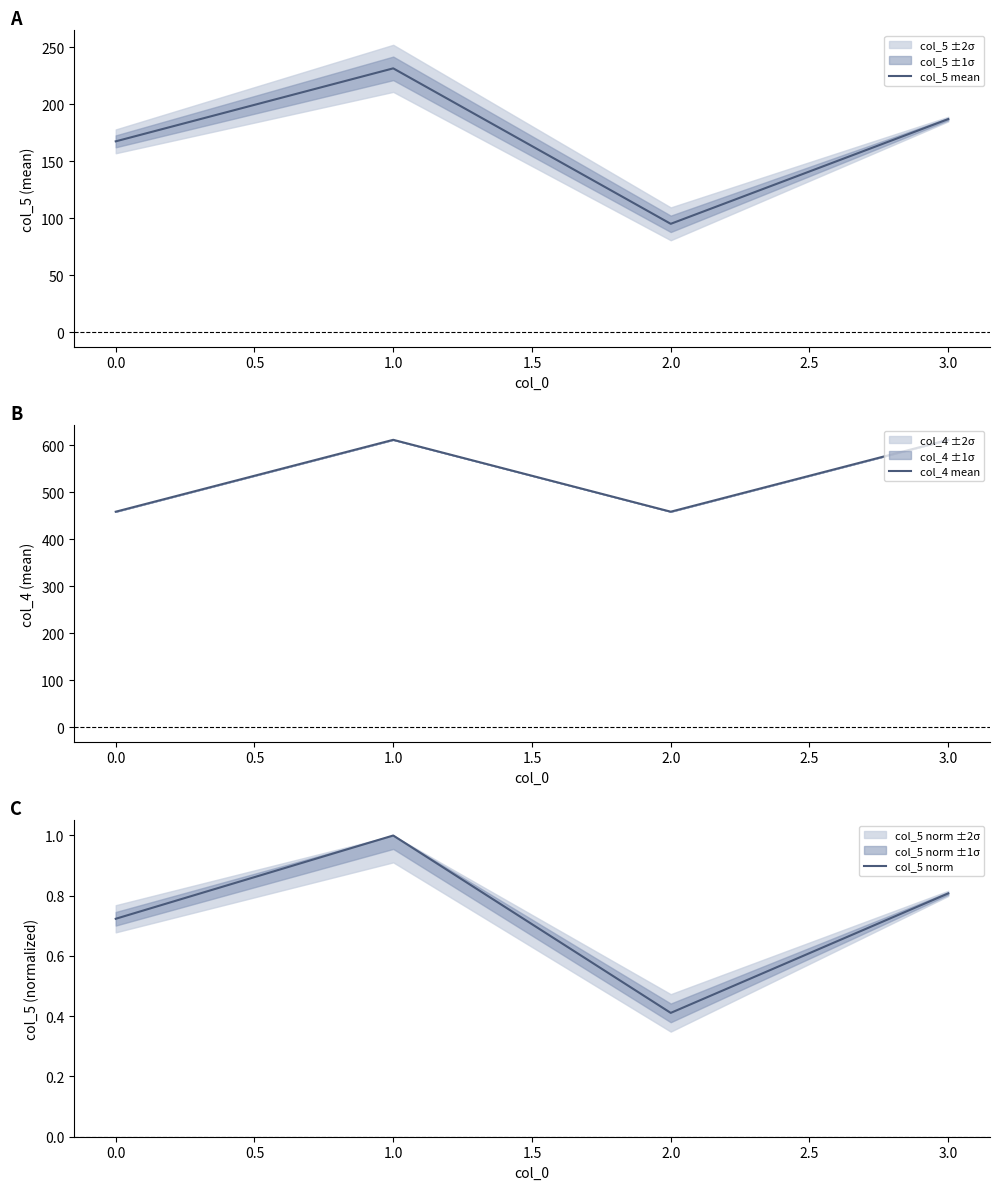

In col_5 mean, how many points are higher than both neighbors (excluding endpoints)?

1